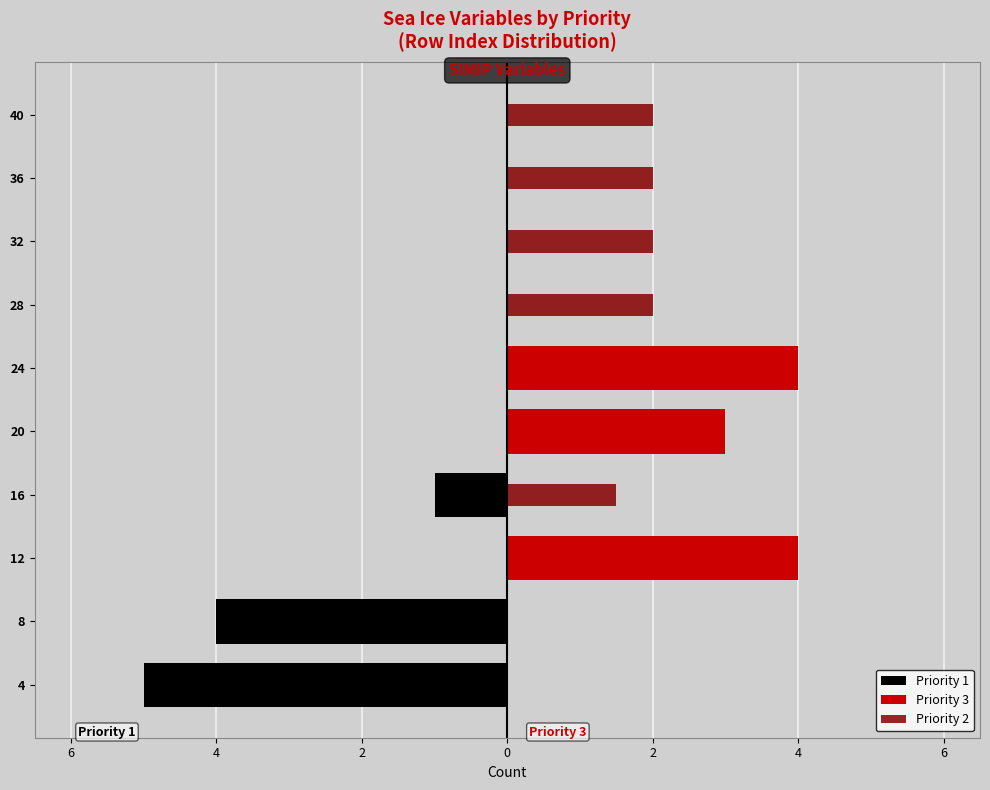

Is the value of Priority 1 at 4 greater than the value of Priority 2 at 24?

No